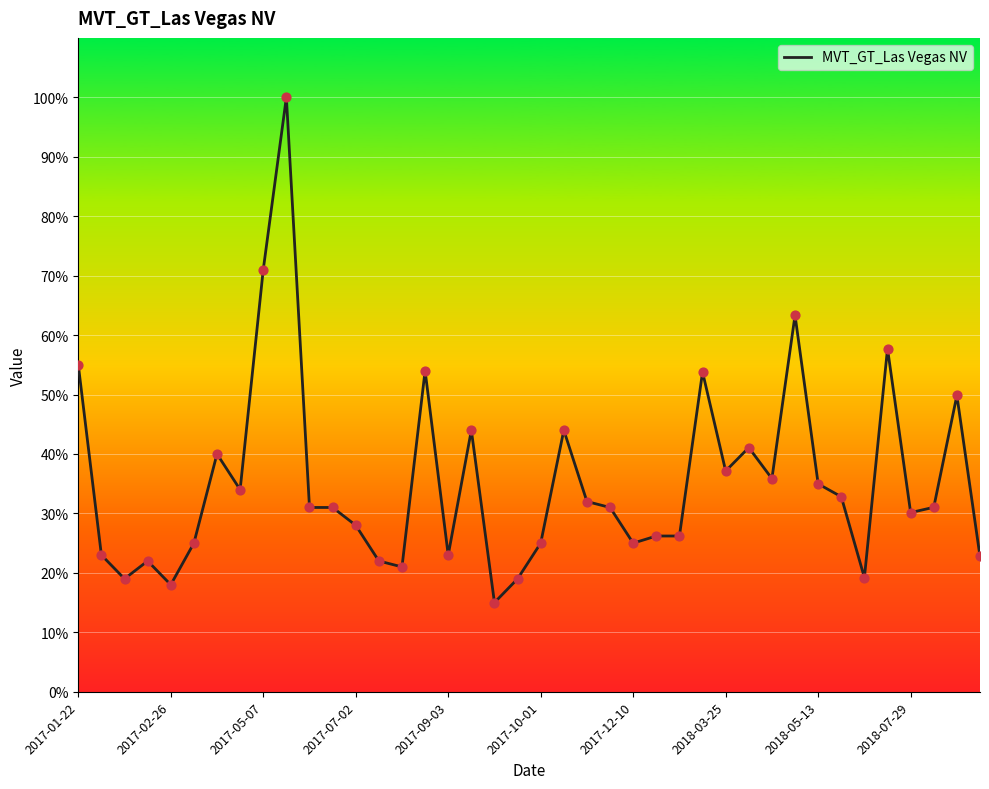

What is the change in value from 2018-03-25 to 18?

-19.0